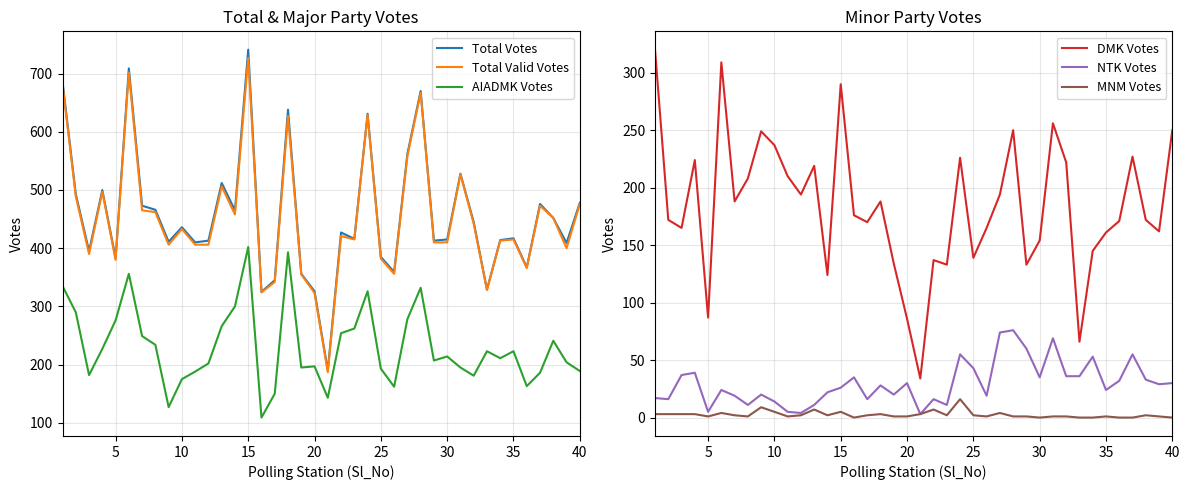

True or false: MNM Votes and Total Valid Votes intersect in this chart.

False